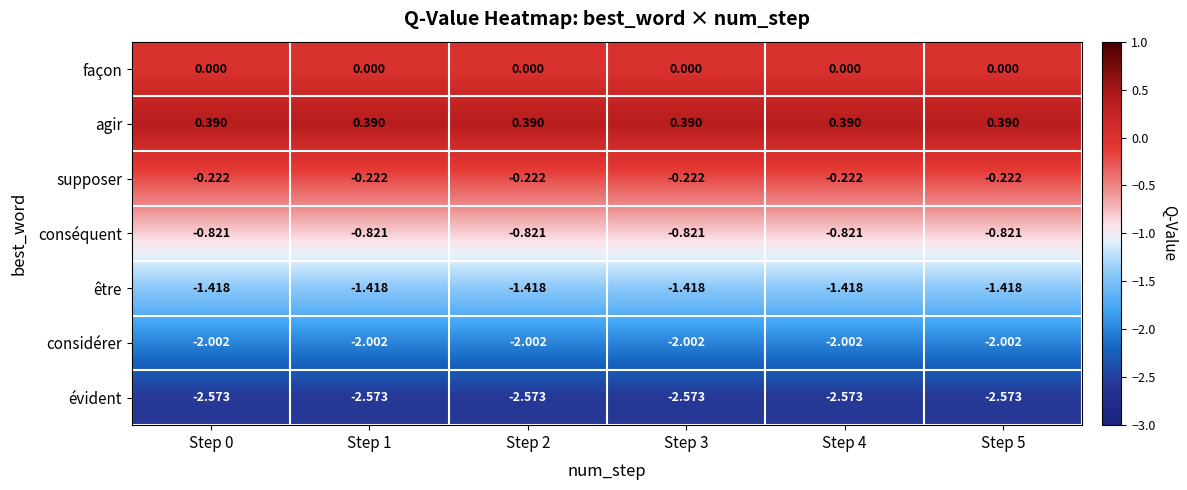

Rank the series by their maximum value, from lowest to highest.

évident, considérer, être, conséquent, supposer, façon, agir